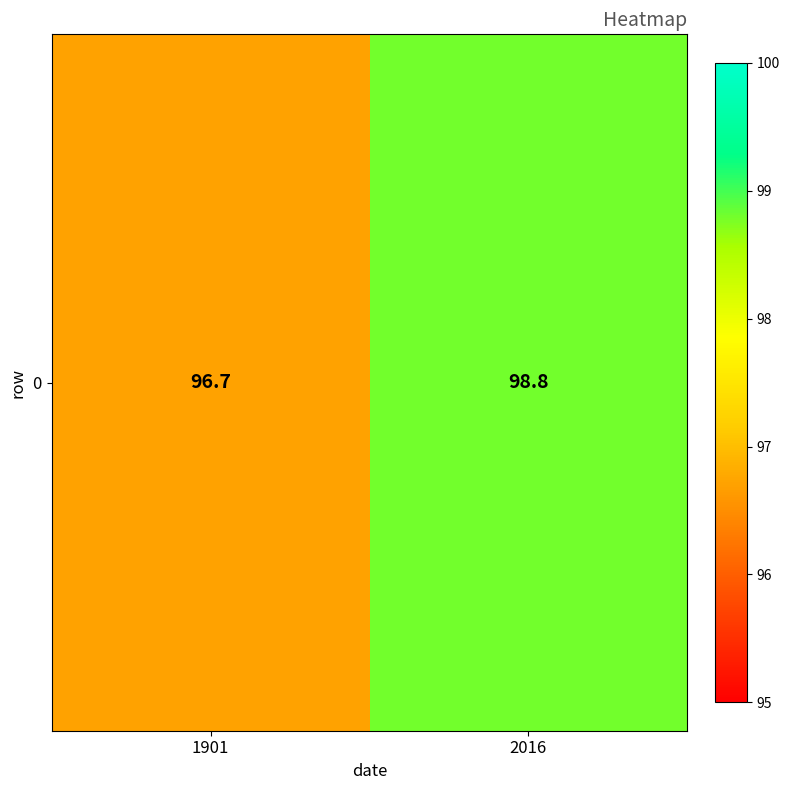

Which label corresponds to the largest value in the chart?

2016